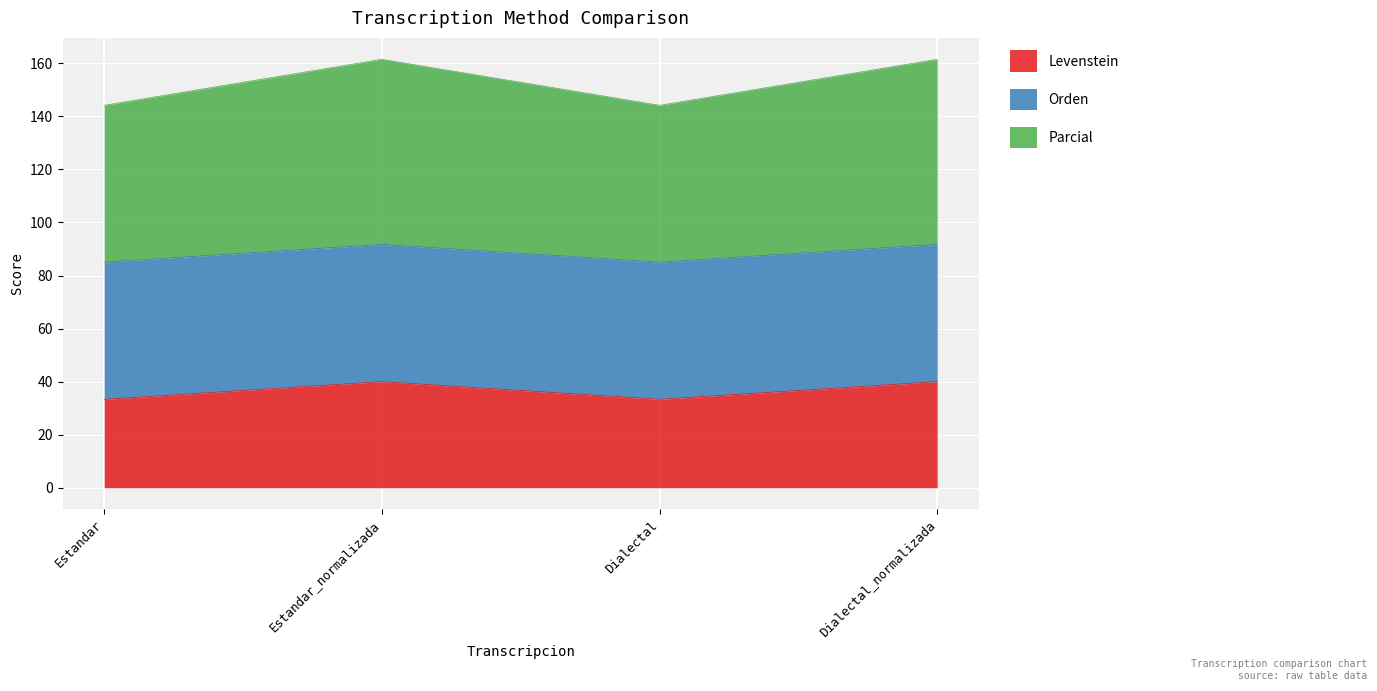

True or false: Levenstein and Parcial intersect in this chart.

False